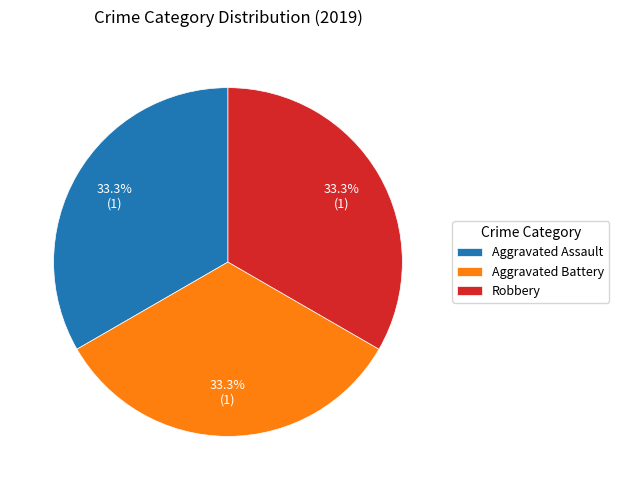

What percentage is the Aggravated Assault slice, to the nearest percent?

33%